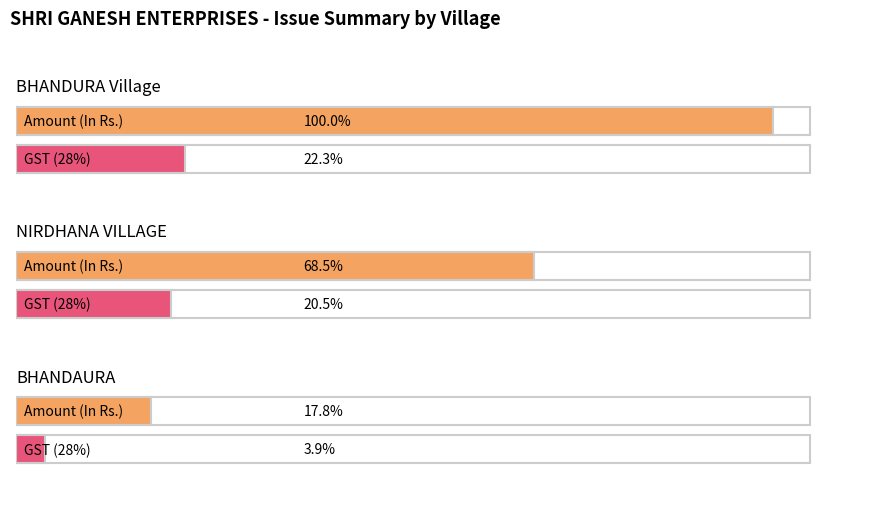

Are the bars grouped side by side (vs. stacked)?

Yes